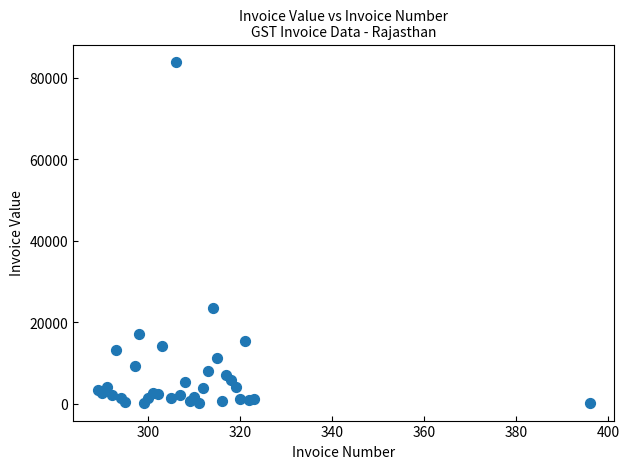

What Y value in the scatter plot is closest to 42002?

23588